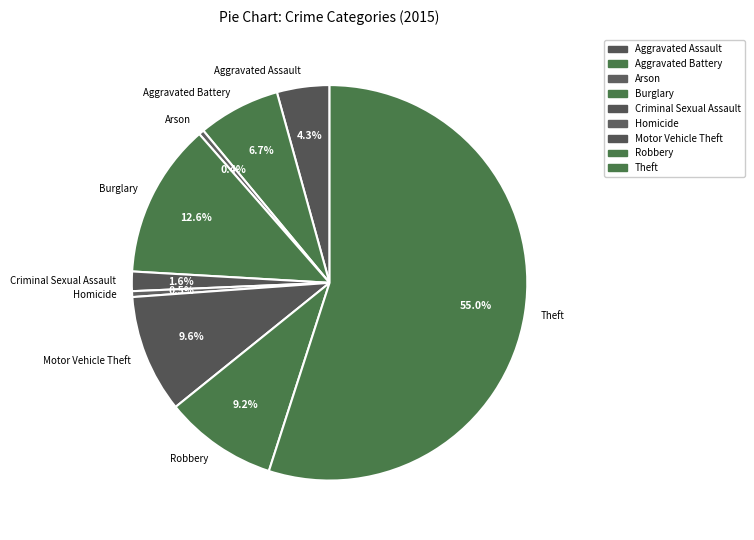

Which category has the biggest portion of the pie?

Theft